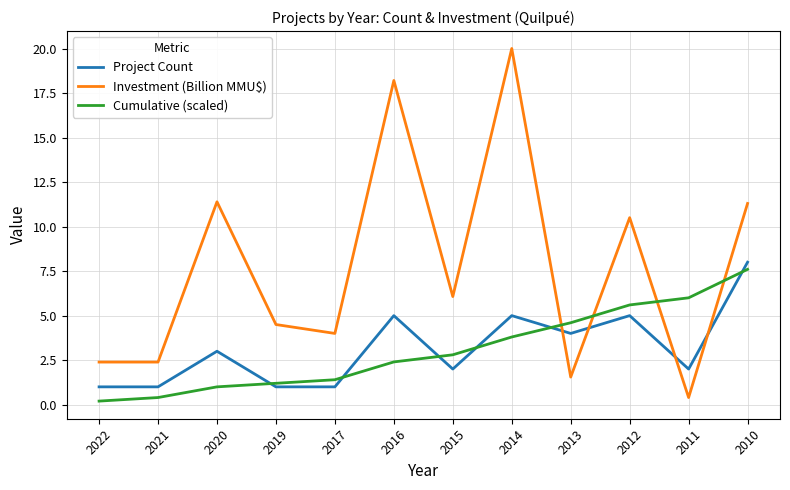

What is the difference between the highest and lowest values at 2012?

5.5